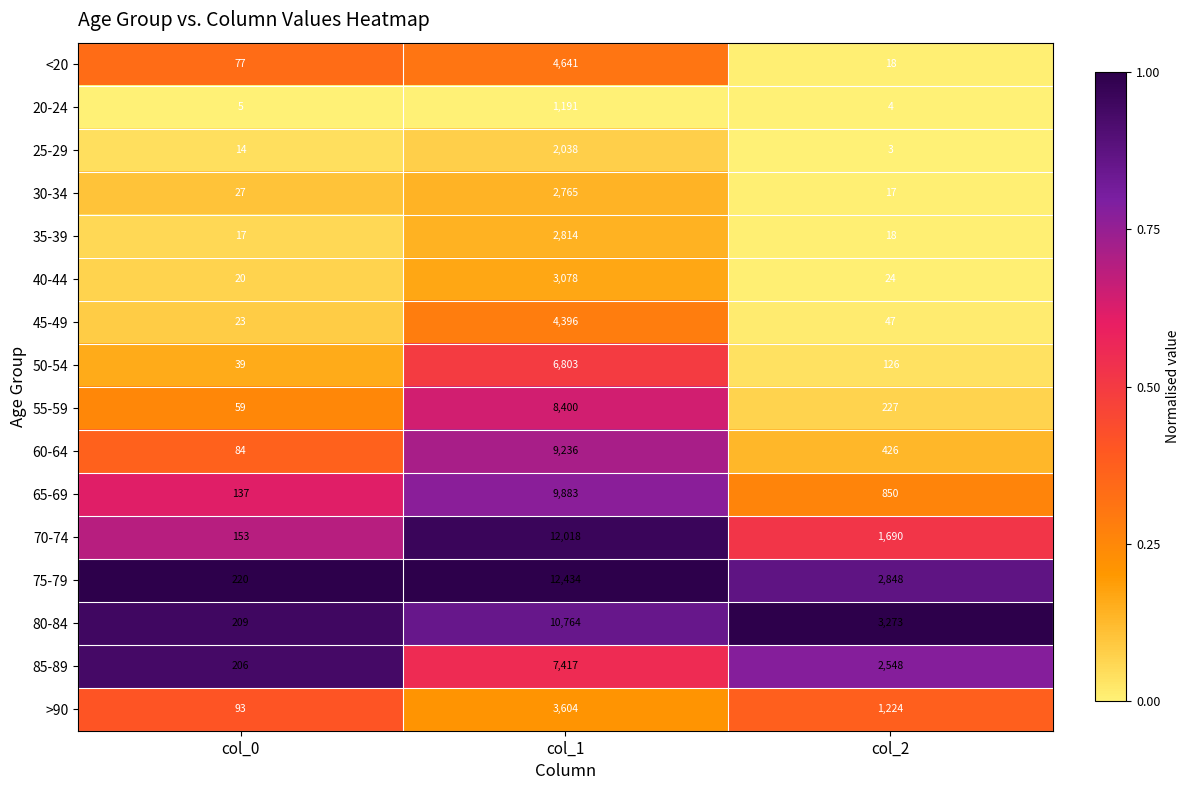

What is the difference between the highest and lowest values at col_1?

11243